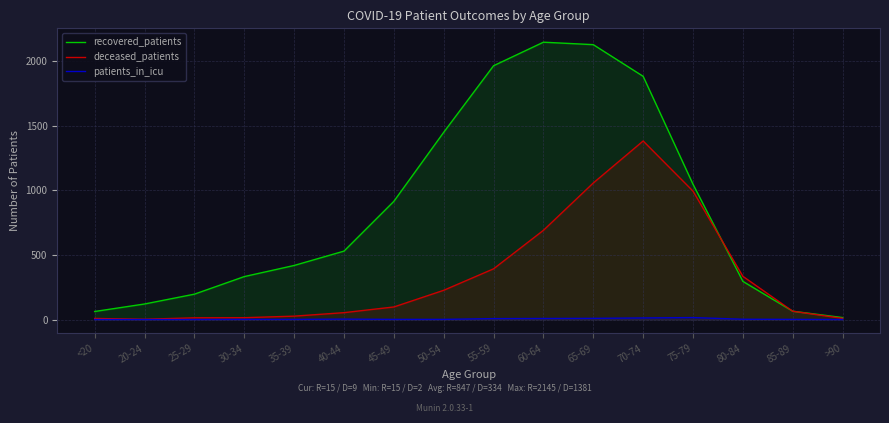

The patients_in_icu series shows 7 at 55-59. True or false?

True